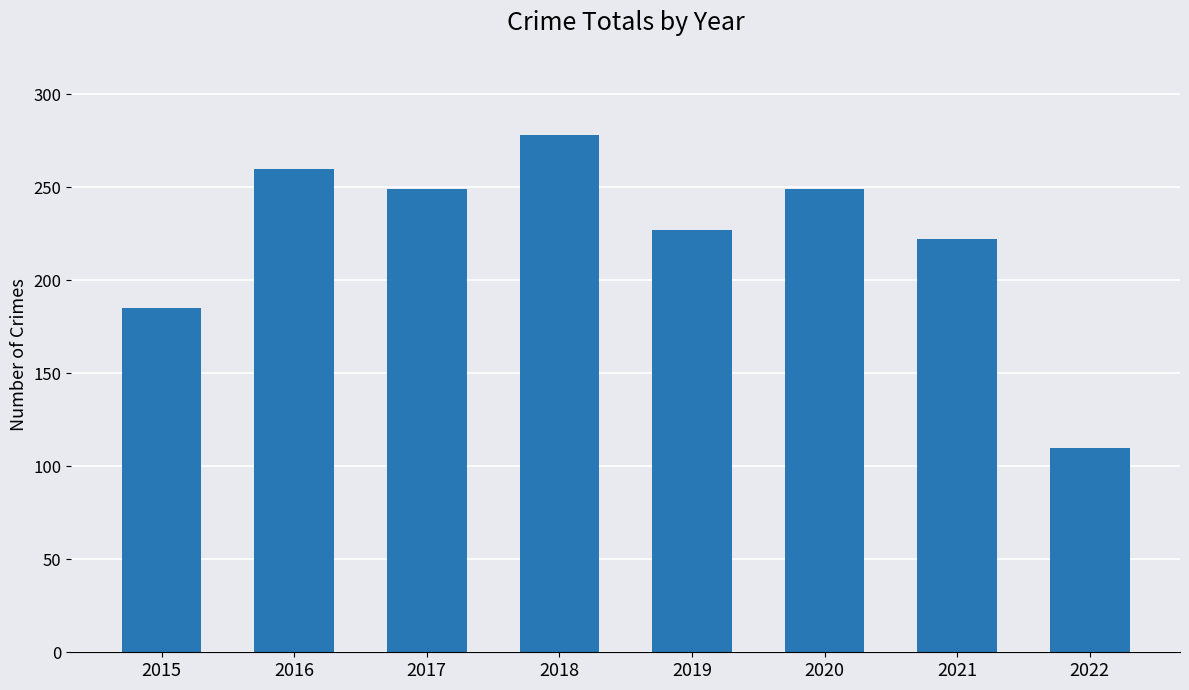

Which category has the lowest value across all series?

2022